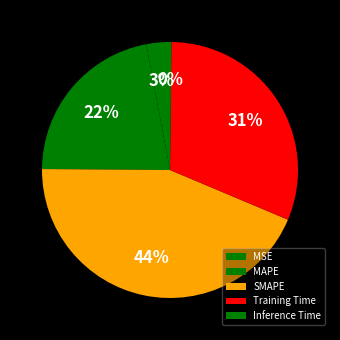

To the nearest percent, what is the combined percentage of MSE and SMAPE?

47%